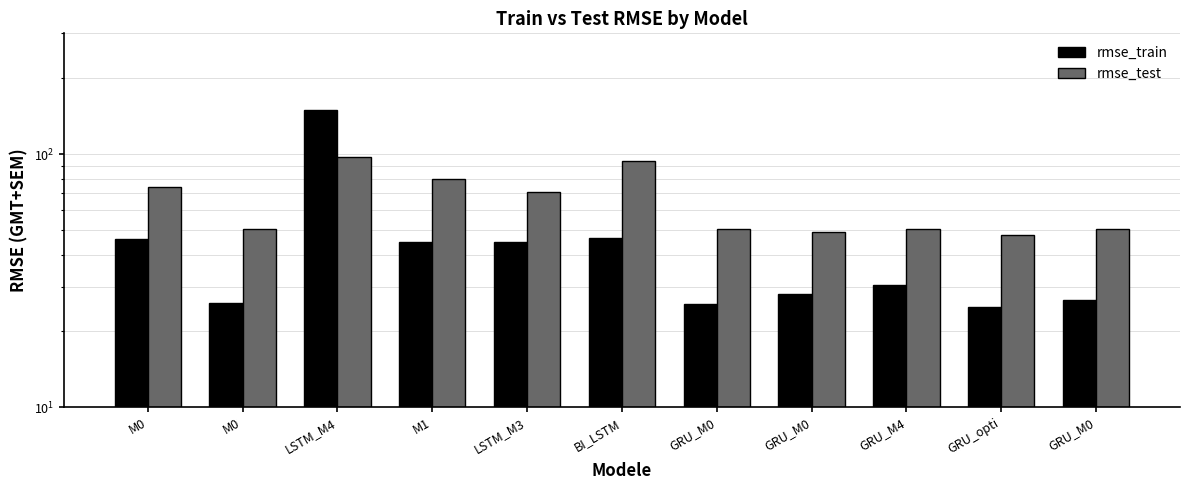

Reading left to right, extract all data points from this chart.

rmse_train: 46.2	25.9	149.7	44.9	44.9	46.6	25.6	28.1	30.6	24.9	26.6
rmse_test: 74.5	50.4	97.2	79.9	70.7	94.1	50.8	49.2	50.9	48.0	50.6